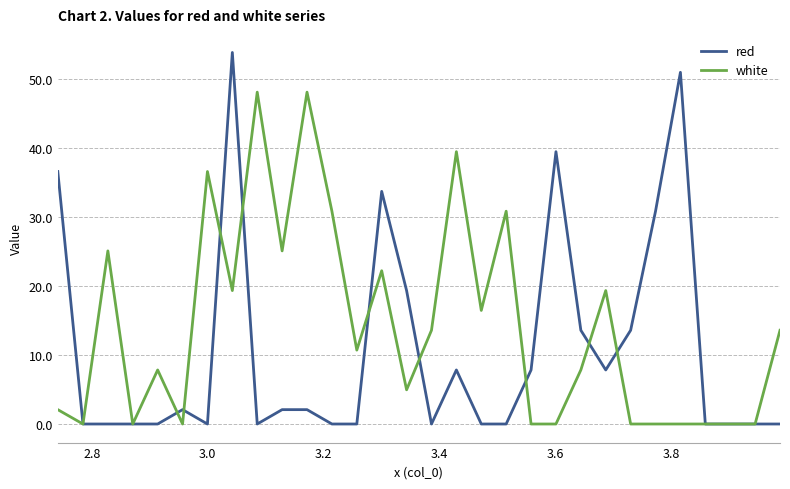

What is the maximum value for red?

53.9